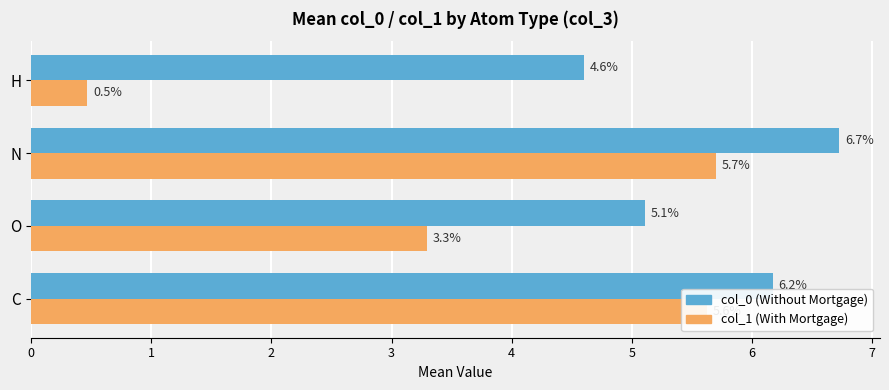

Rank the series by their maximum value, from highest to lowest.

col_0 (Without Mortgage), col_1 (With Mortgage)